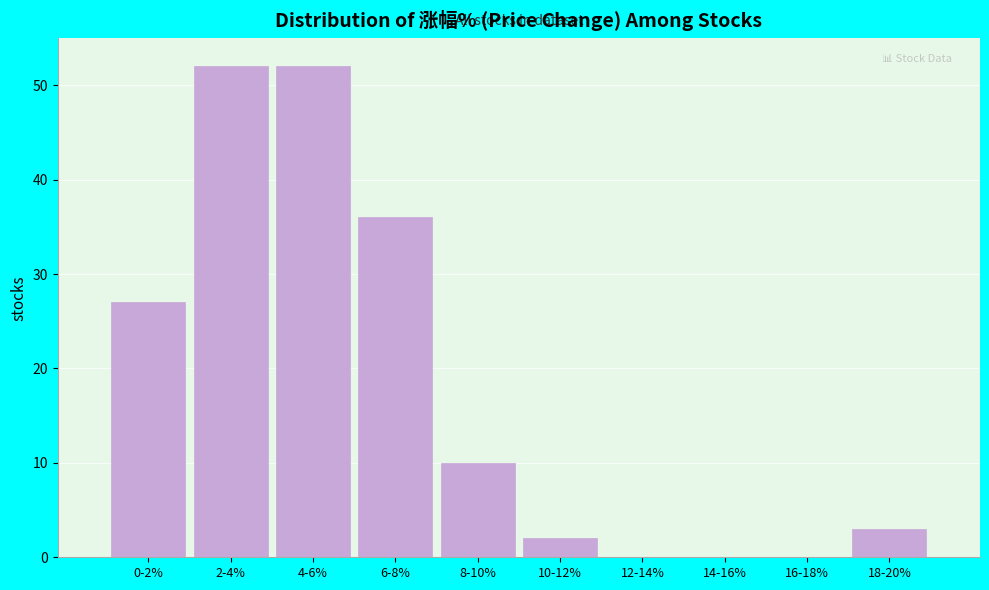

Reading left to right, what are all the values shown in this chart?

0-2%=27	2-4%=52	4-6%=52	6-8%=36	8-10%=10	10-12%=2	12-14%=0	14-16%=0	16-18%=0	18-20%=3